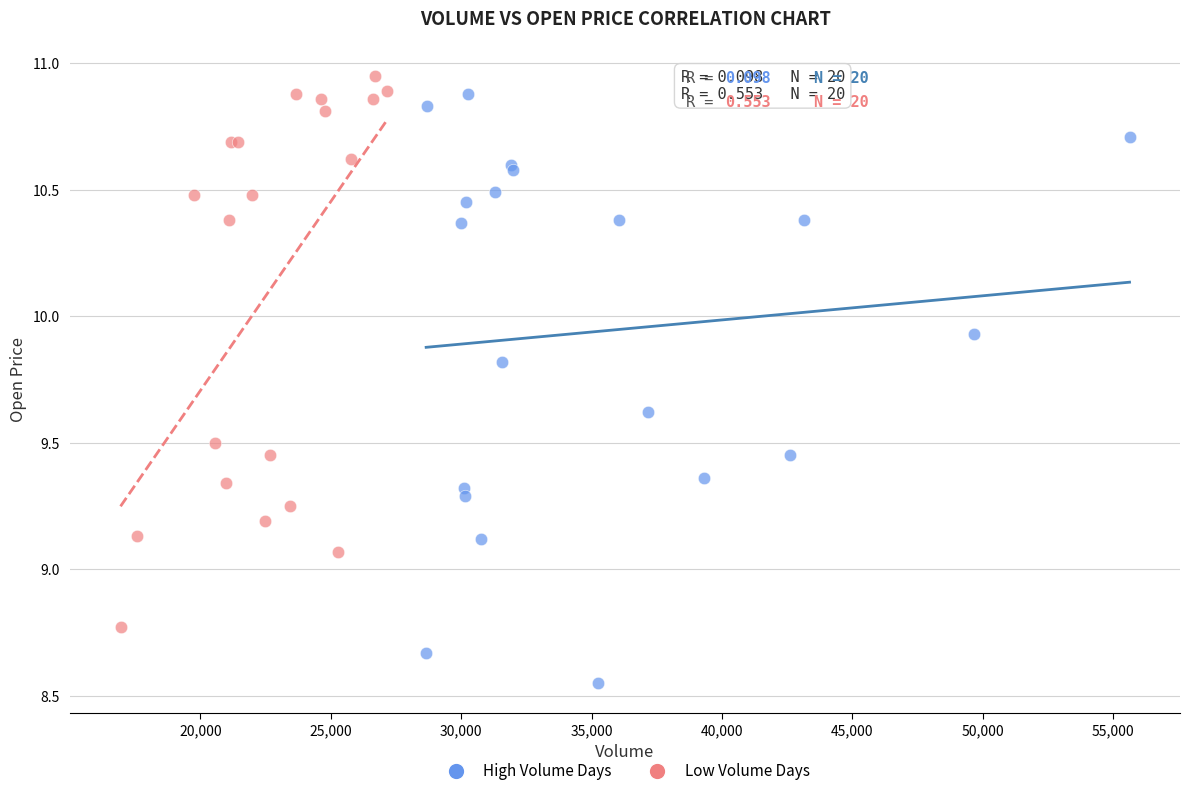

Which series has the widest spread of Y values?

High Volume Days